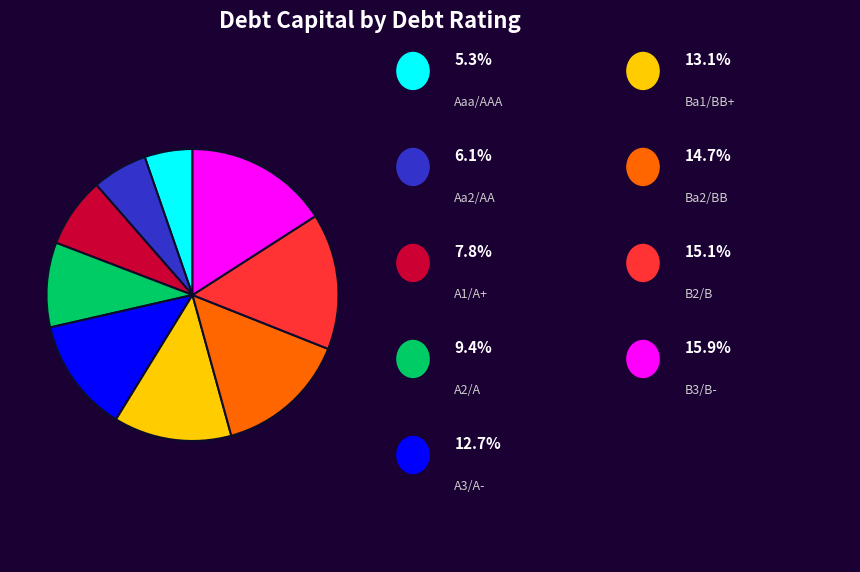

Does any single category account for the majority?

No